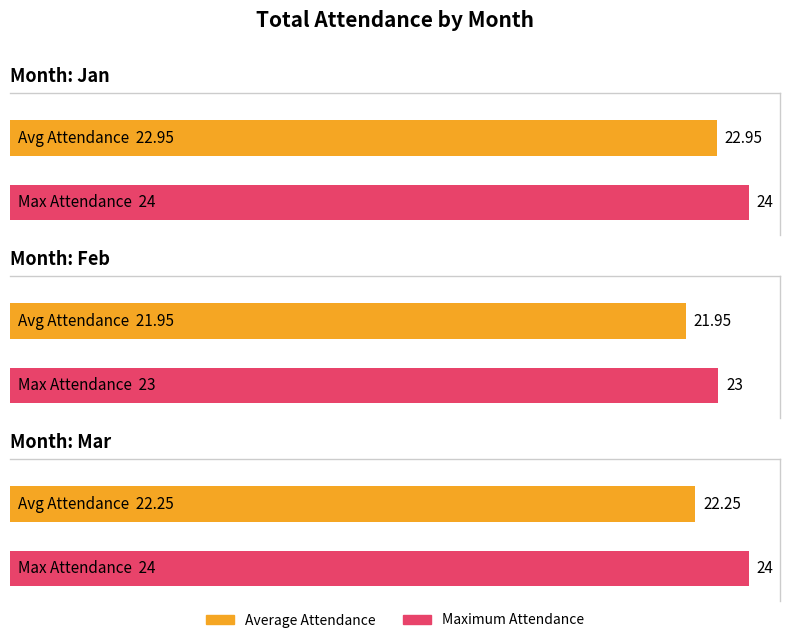

True or false: the data shows 21.9 at Feb.

True